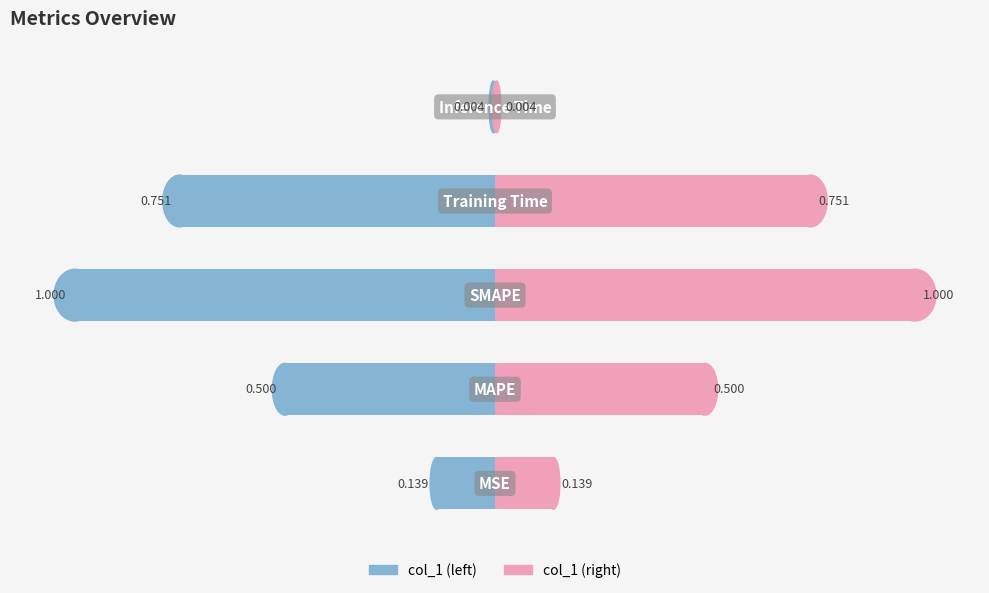

List the series in order of their overall mean, lowest first.

col_1 (left), col_1 (right)